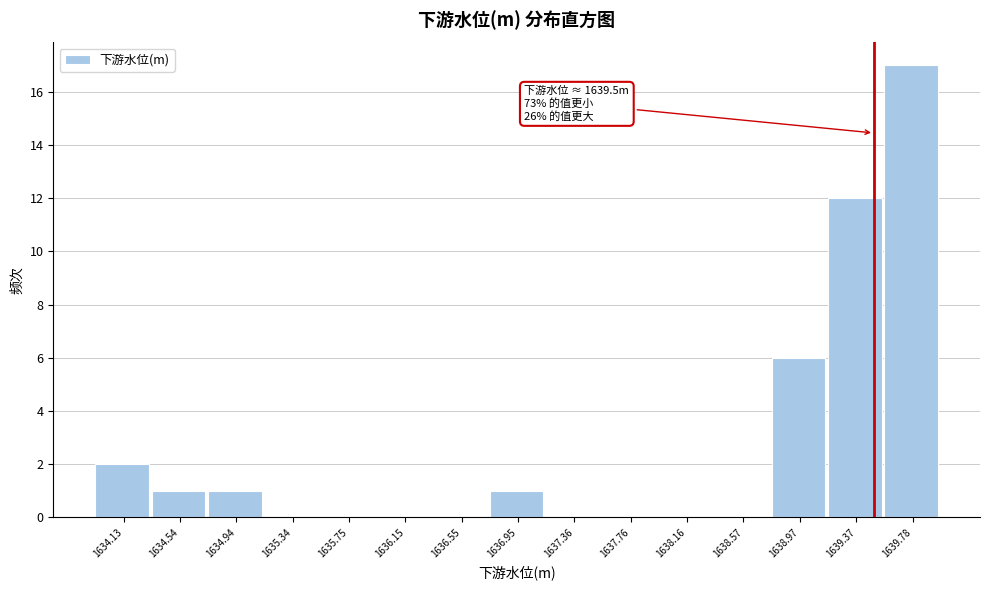

Which range on the x-axis has the tallest bar?

1639.55 to 1640.00